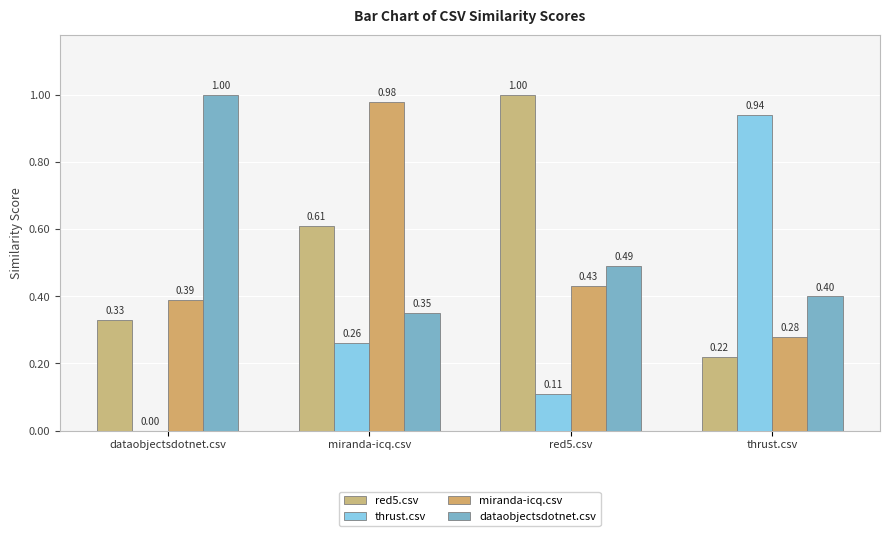

The red5.csv series shows 1.4 at red5.csv. True or false?

False